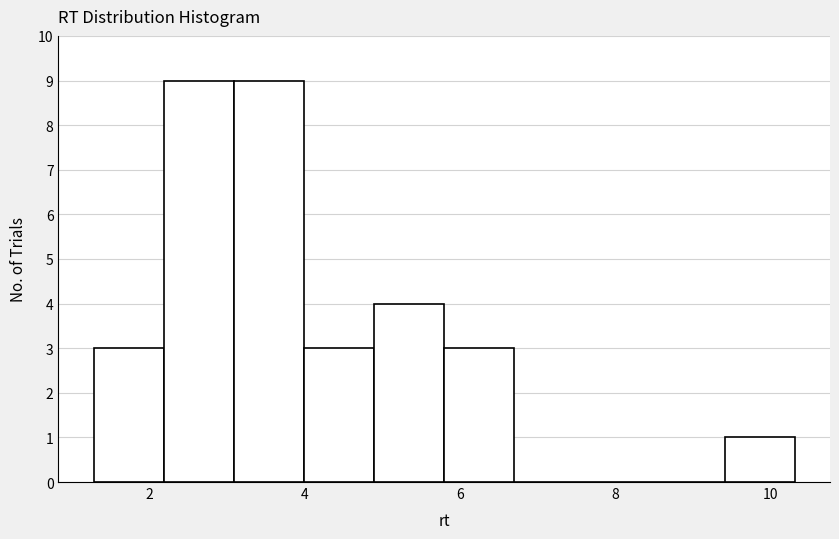

What is the height of the bar covering 9.4 to 10.4 on the x-axis? Neither the bar edges nor the heights are printed on the chart, so give them approximately, as read against the axes.

1